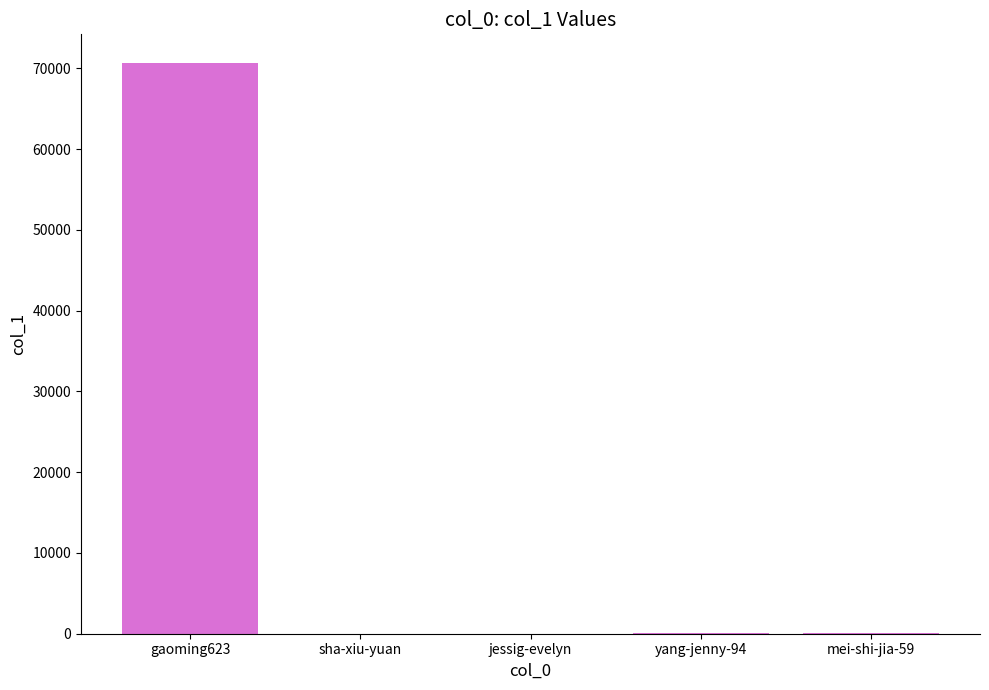

What is the change in value from yang-jenny-94 to mei-shi-jia-59?

-16